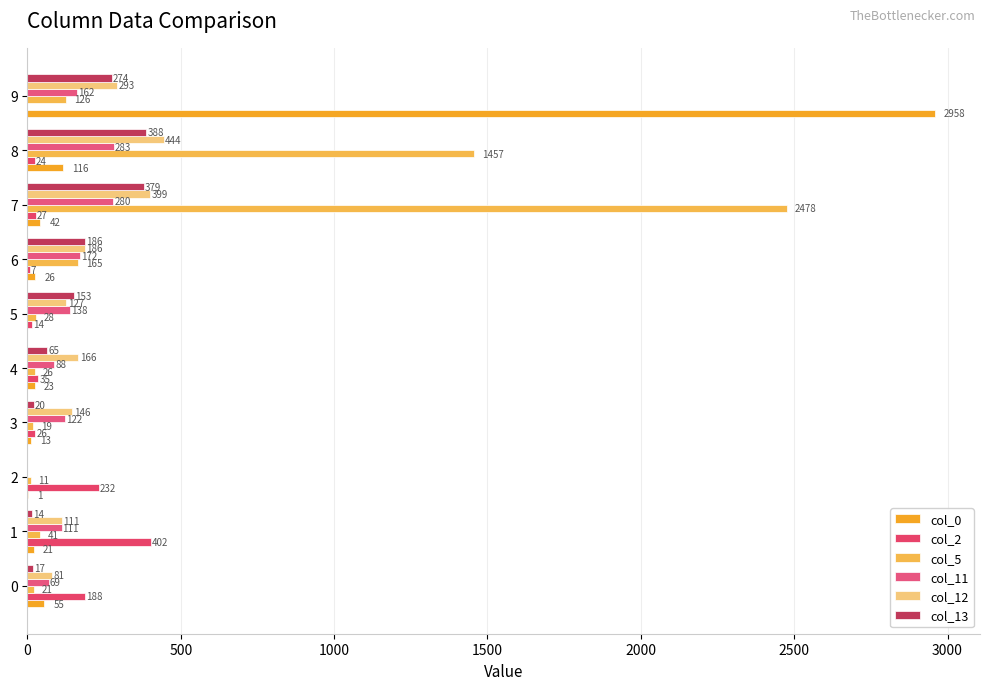

How many series are shown in this chart?

6